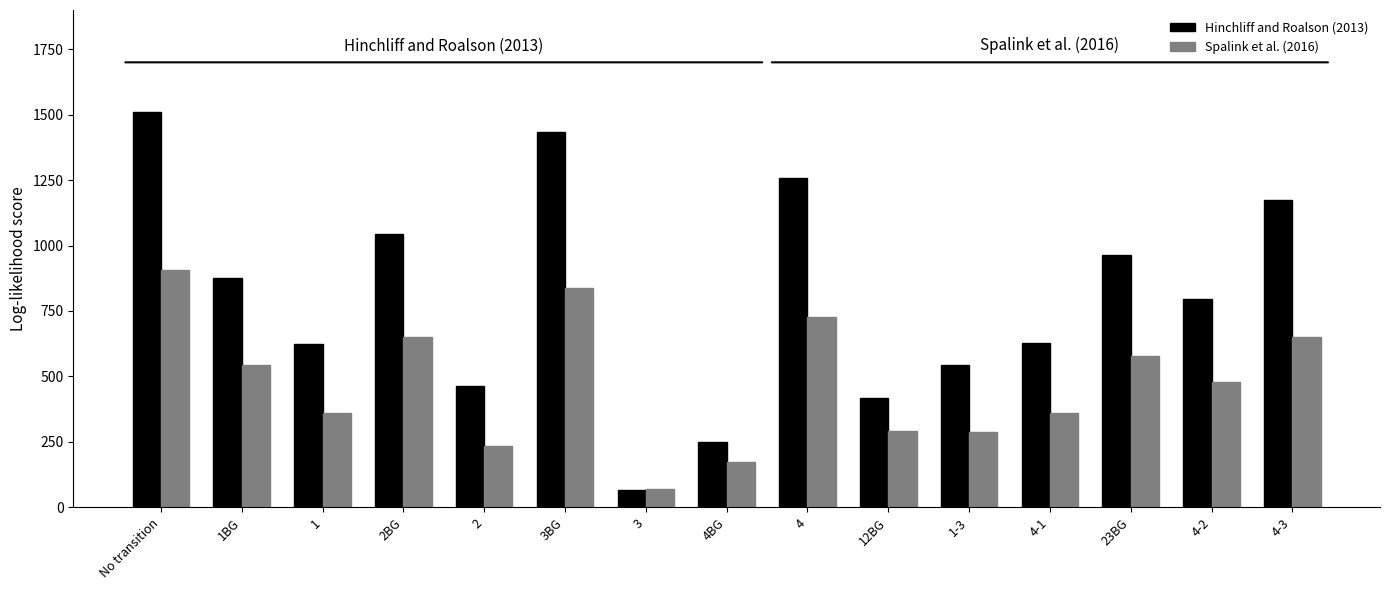

What is the sum of the Hinchliff and Roalson (2013) values at 1 and No transition?

2134.7